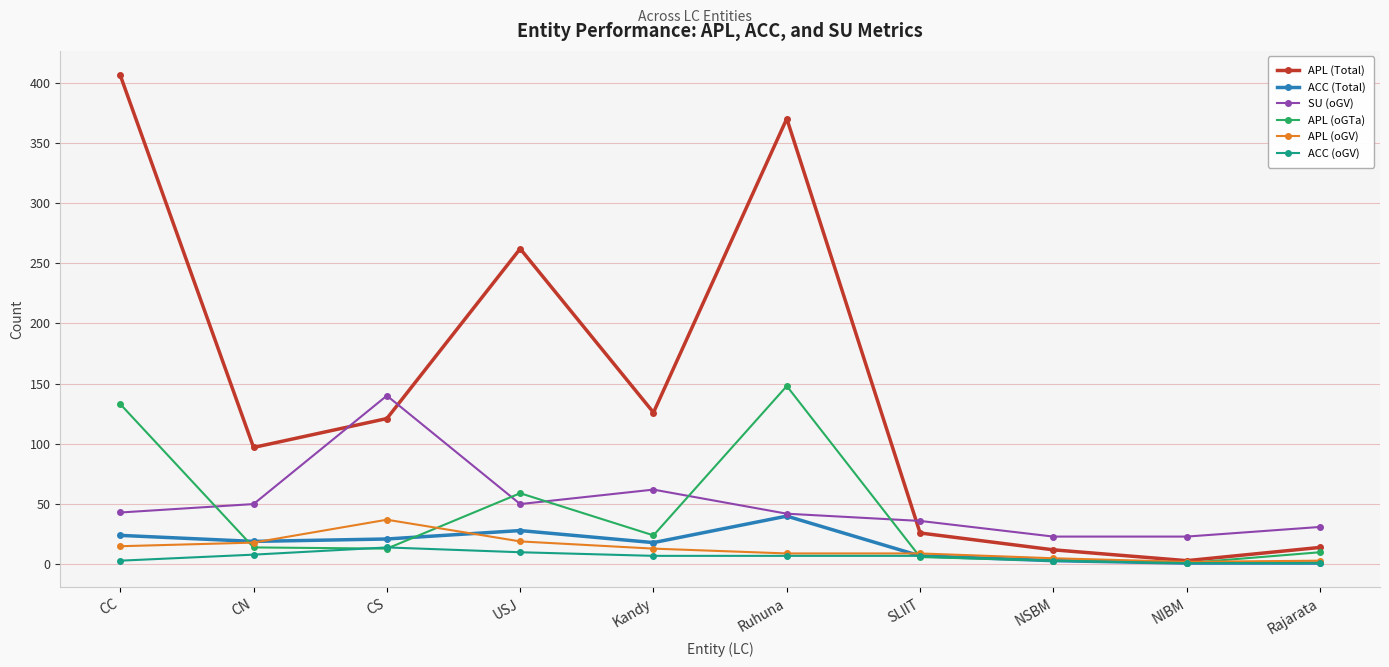

Which series has the widest spread of values?

APL (Total)